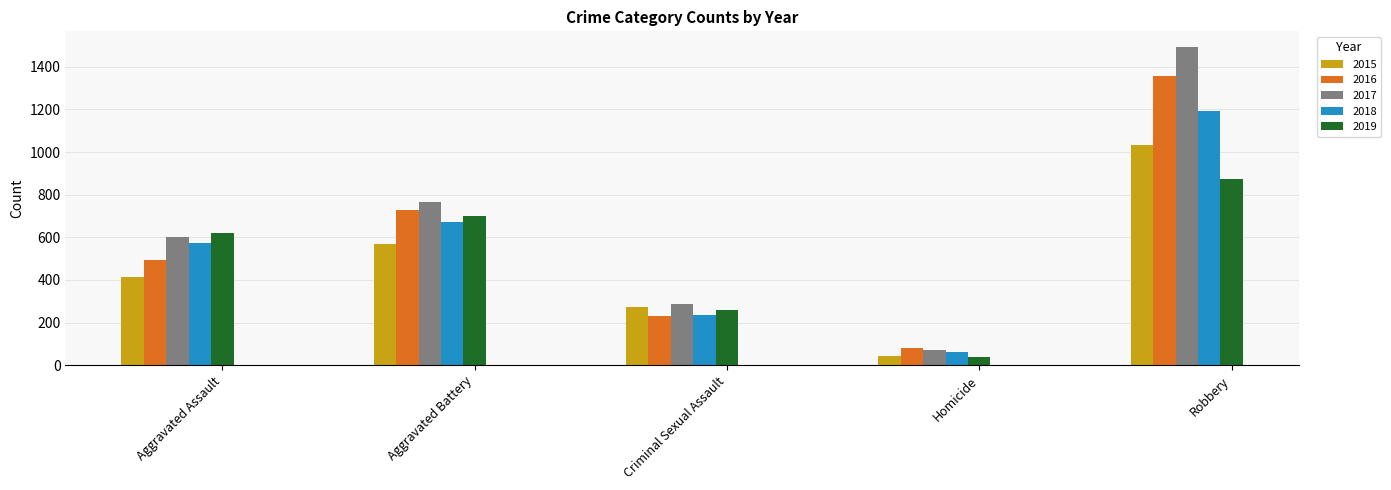

What position from the left is Aggravated Assault?

1